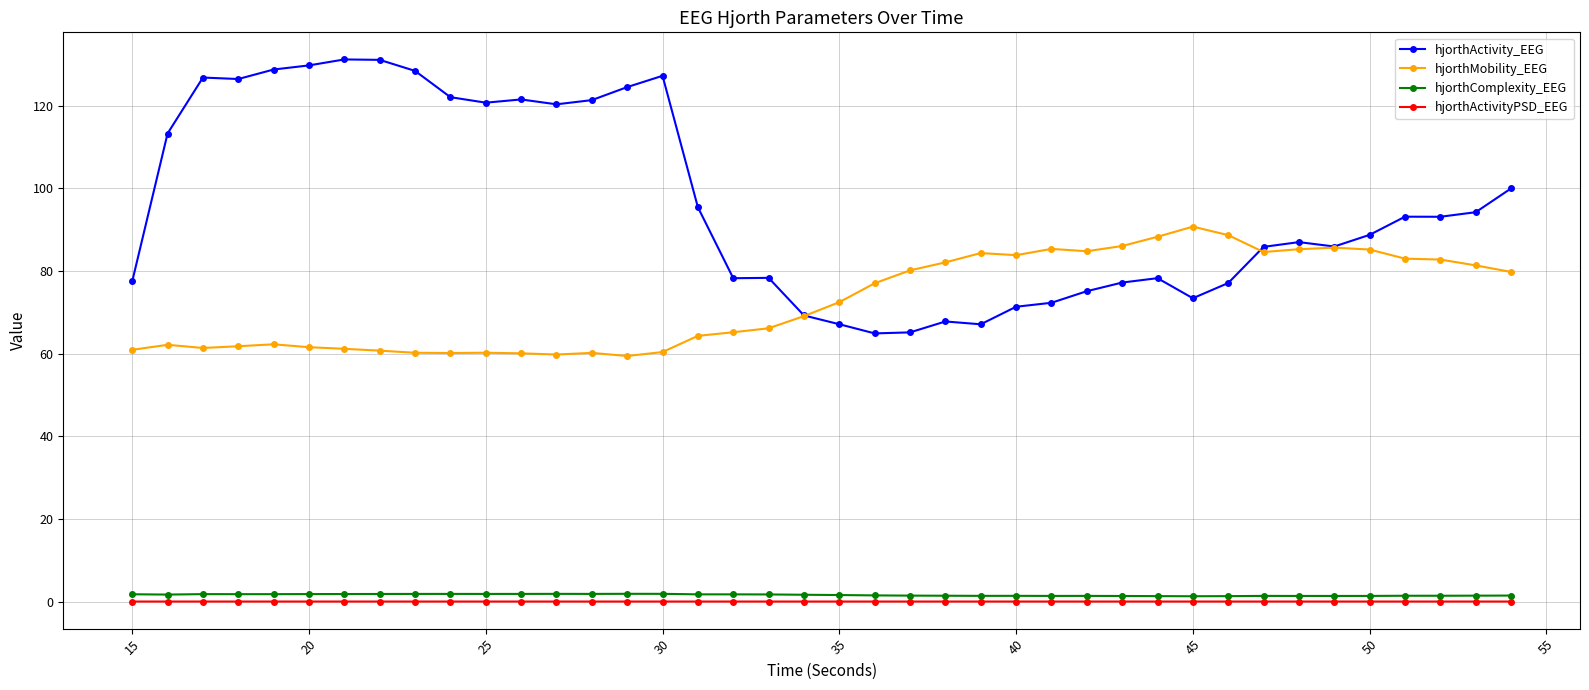

At how many categories does at least one series exceed 4?

40